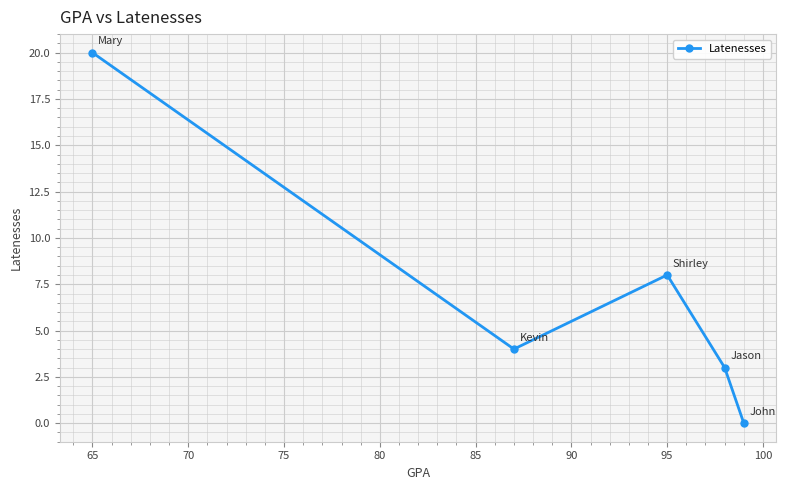

How many interior local valleys (lower than both neighbors) does the data have?

1